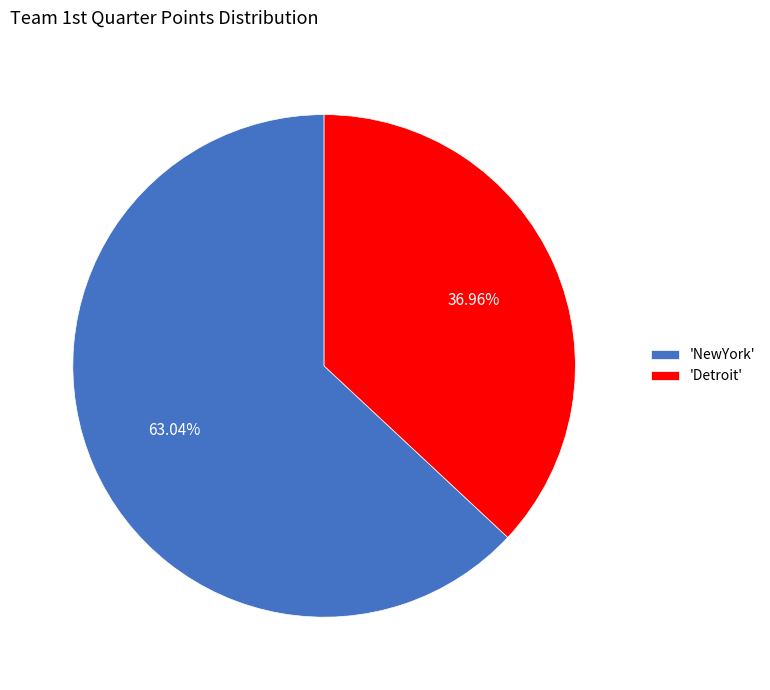

Rank the categories by value from highest to lowest.

'NewYork', 'Detroit'